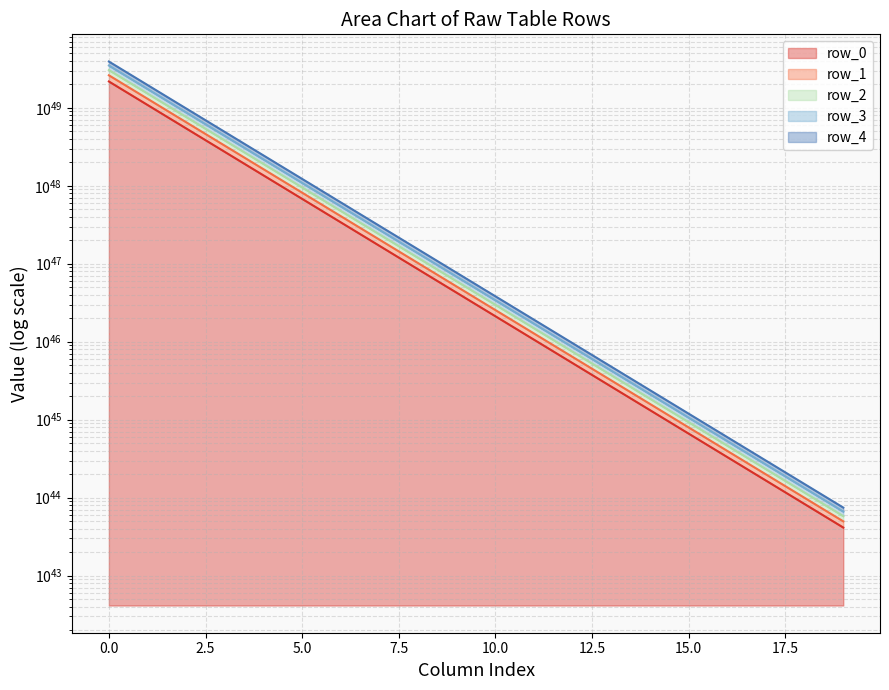

The value of row_0 at 17 is 34110866848810981864204823949485398852370432. True or false?

False